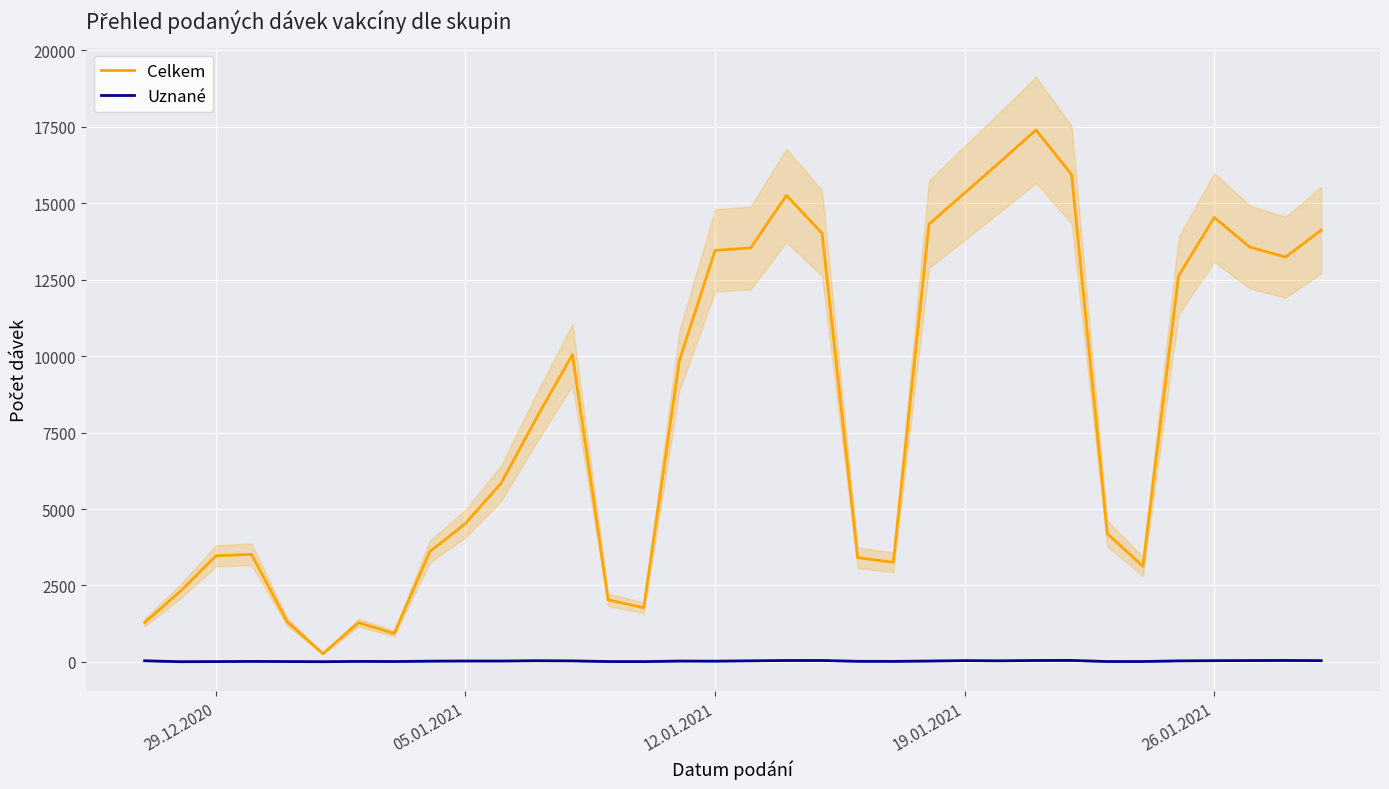

The Celkem series shows 3469 at 29.12.2020. True or false?

True